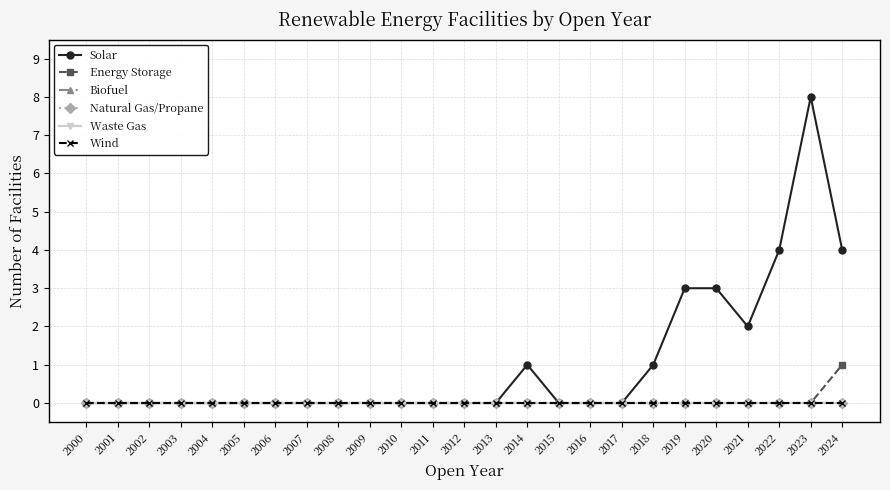

Is this an area chart (filled region under the line)?

No